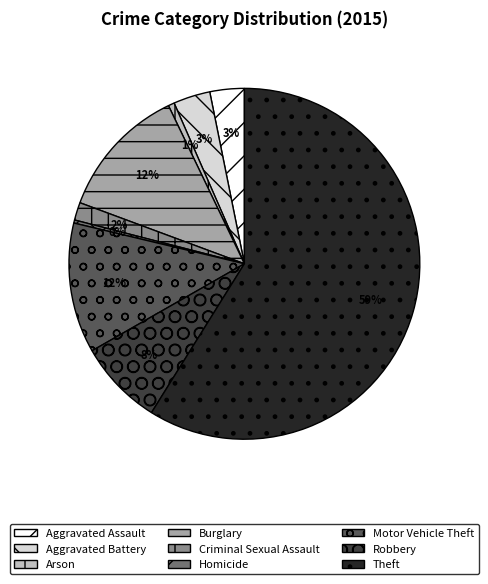

Is there a majority slice in this chart?

Yes